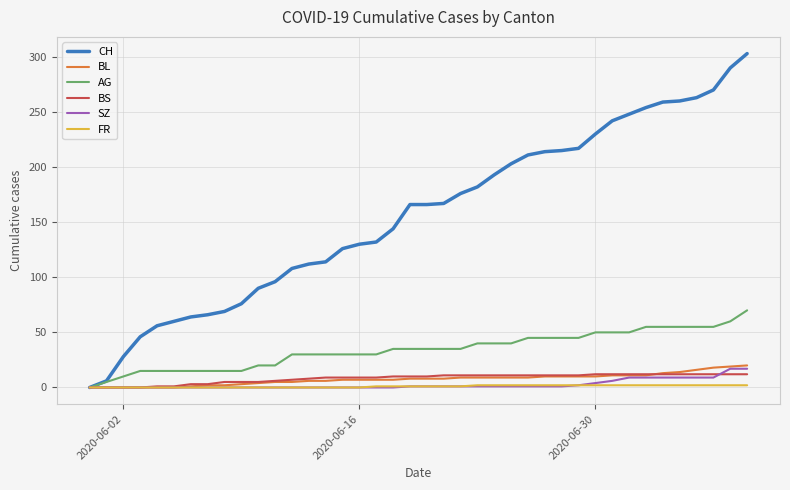

What is the difference between the second highest and minimum values in the FR series?

2